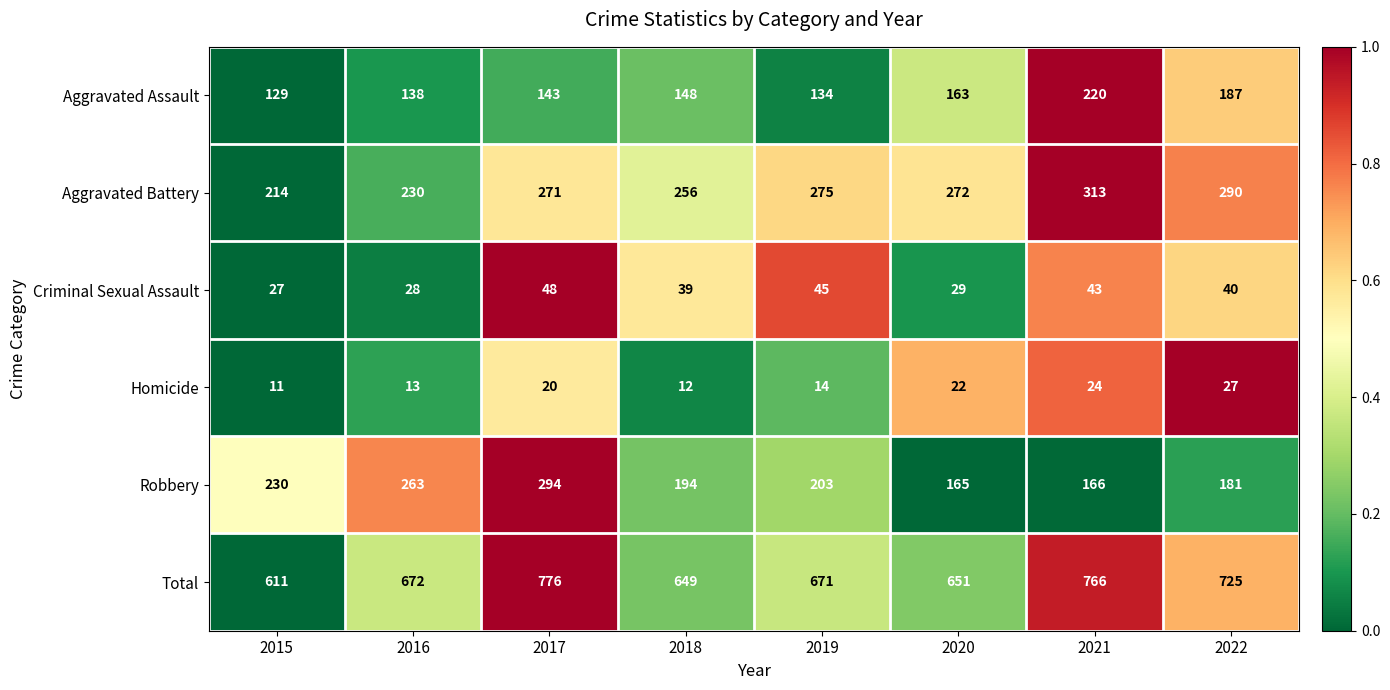

What is the average value of the Aggravated Battery series?

265